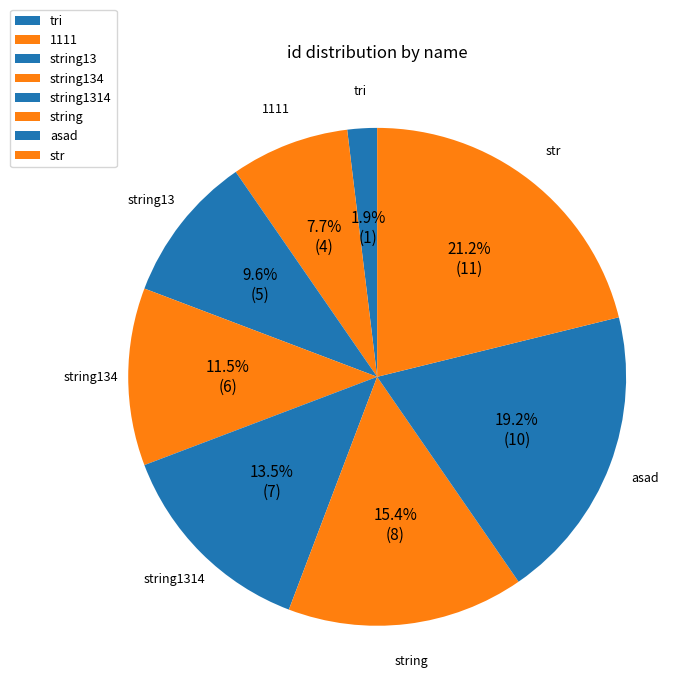

Which category has the smallest portion of the pie?

tri